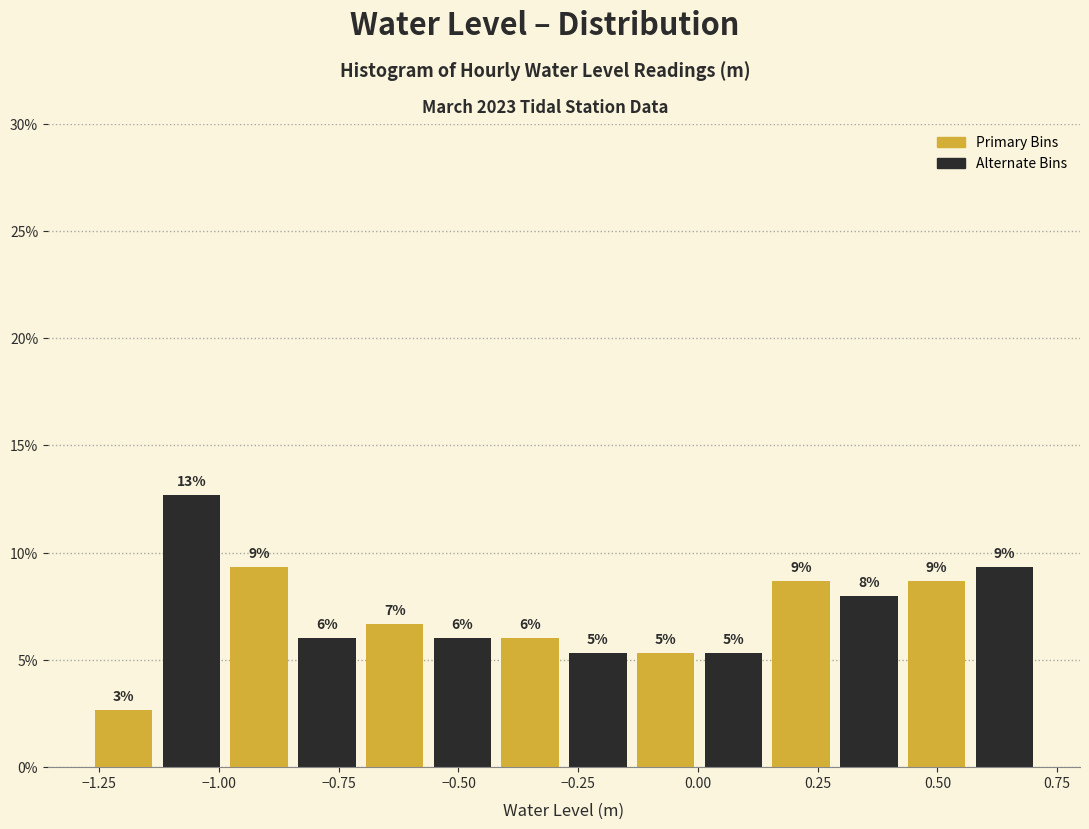

Read against the x-axis, roughly where is the centre of the tallest bar?

-1.05